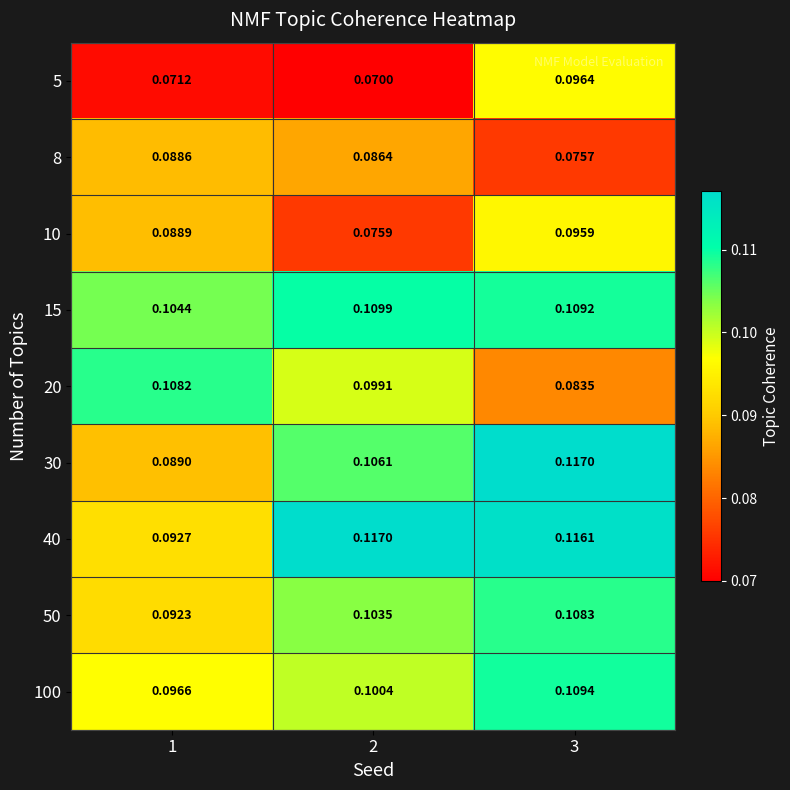

Is the value of 8 at 2 greater than the value of 10 at 3?

No